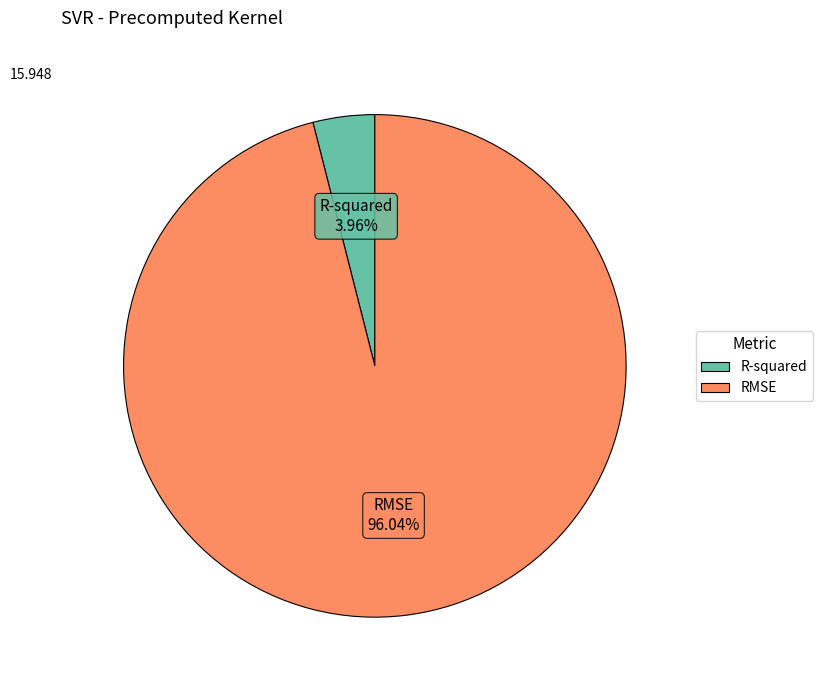

To the nearest percent, what percentage of the pie is R-squared?

4%